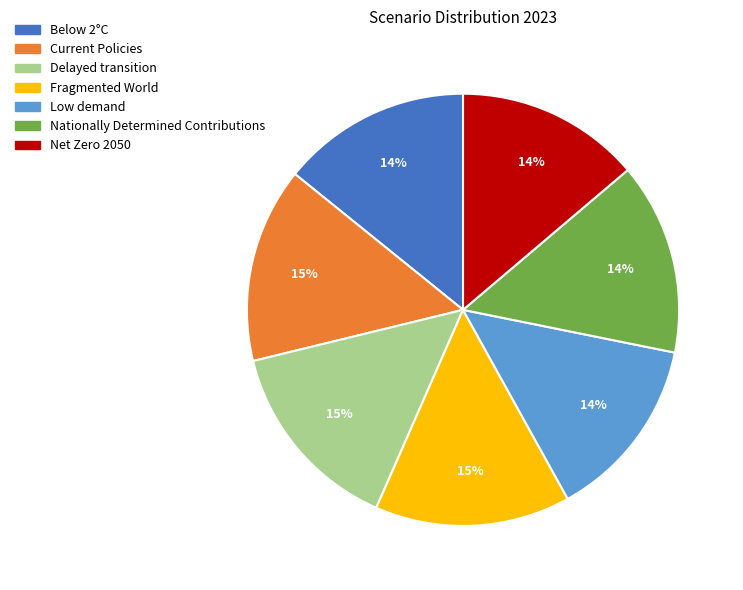

Is it true that Net Zero 2050 is 14% of the pie?

True